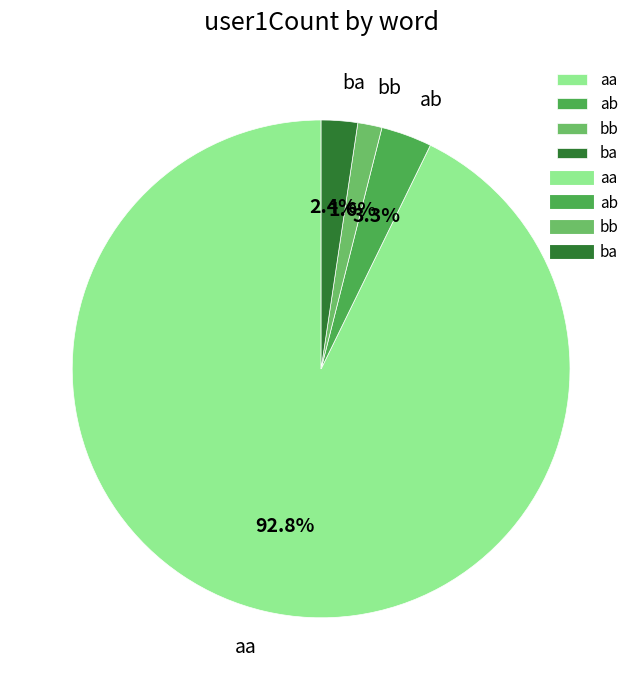

Combined, do aa and ba account for over 50%?

Yes